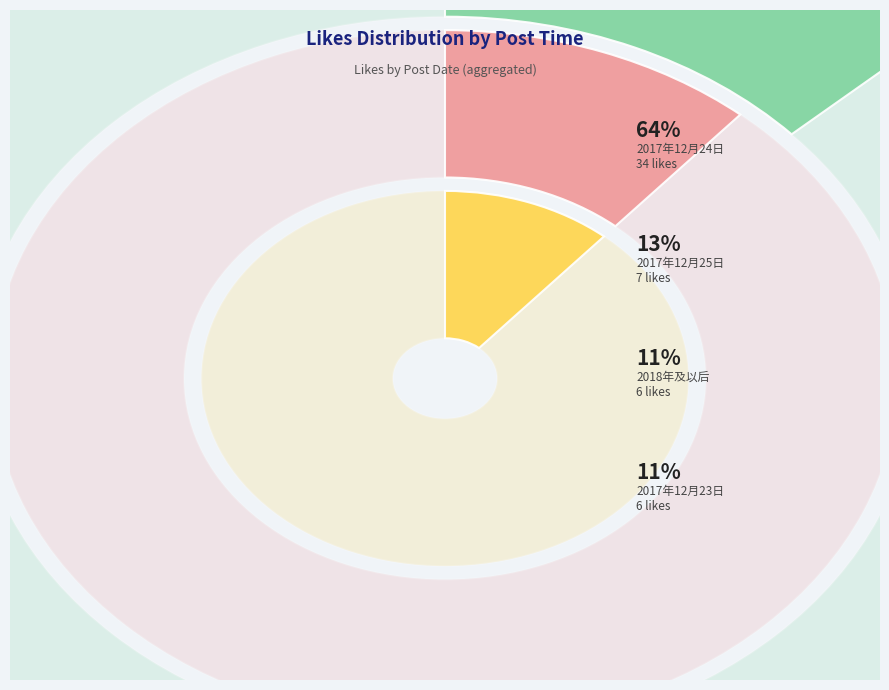

True or false: 2018年01月21日 accounts for 2% of the total.

True